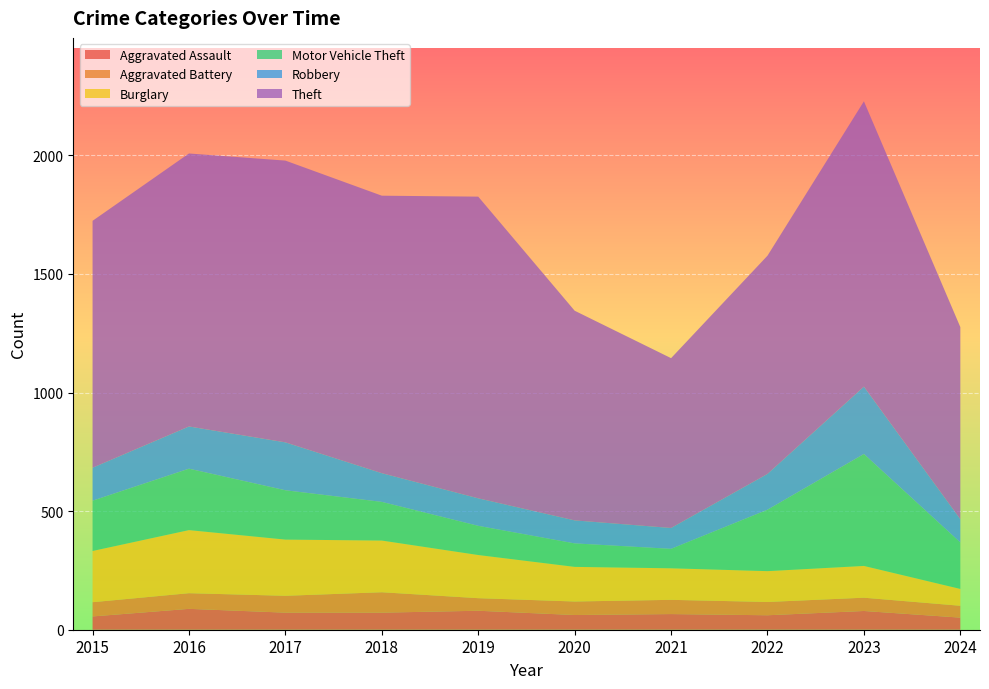

Reading left to right, extract all data points from this chart.

Aggravated Assault: 56	88	72	72	80	62	66	61	79	51
Aggravated Battery: 60	66	71	86	53	57	60	56	56	50
Burglary: 216	266	237	218	182	146	133	130	134	71
Motor Vehicle Theft: 212	259	208	163	123	99	82	259	472	196
Robbery: 139	178	202	121	116	97	88	151	284	98
Theft: 1041	1151	1188	1170	1272	884	716	920	1203	810